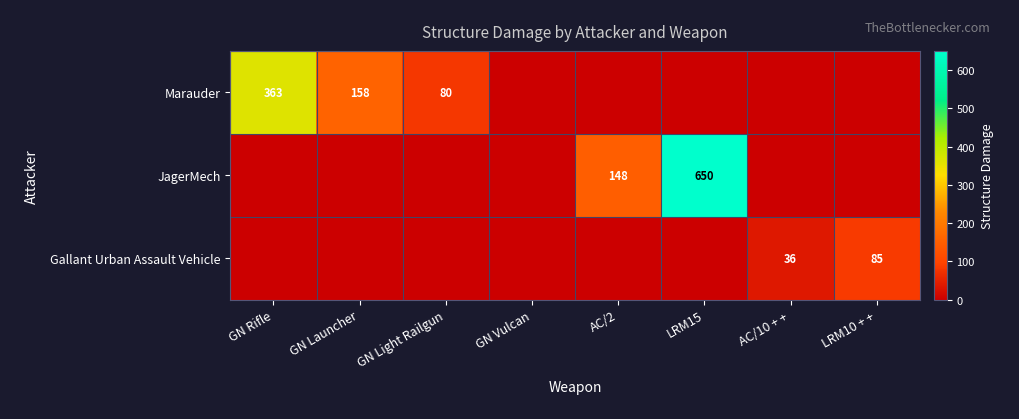

Rank the categories by JagerMech value from lowest to highest.

GN Rifle, GN Launcher, GN Light Railgun, GN Vulcan, AC/10 + +, LRM10 + +, AC/2, LRM15